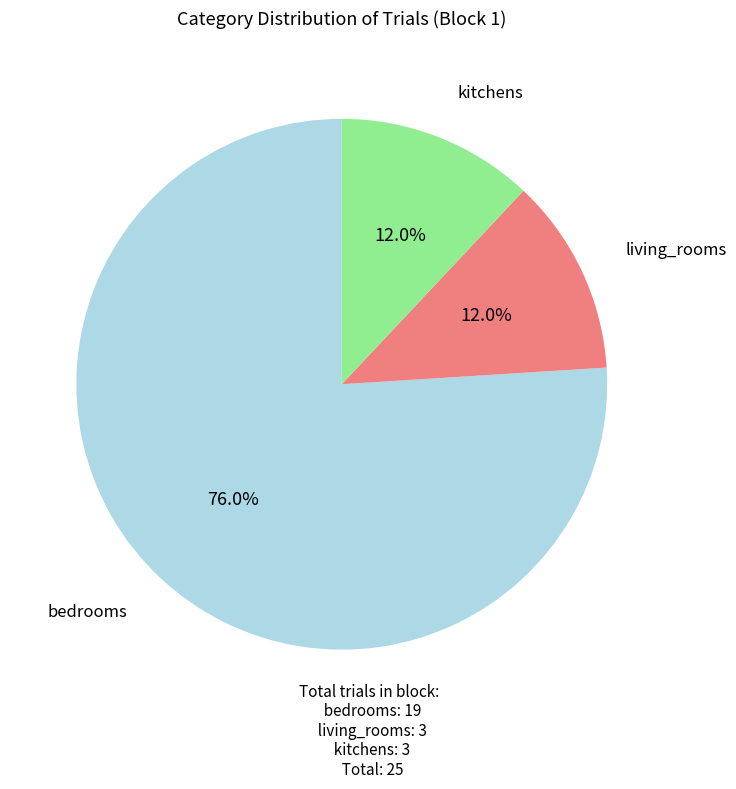

Is there any slice that represents more than half of the pie?

Yes